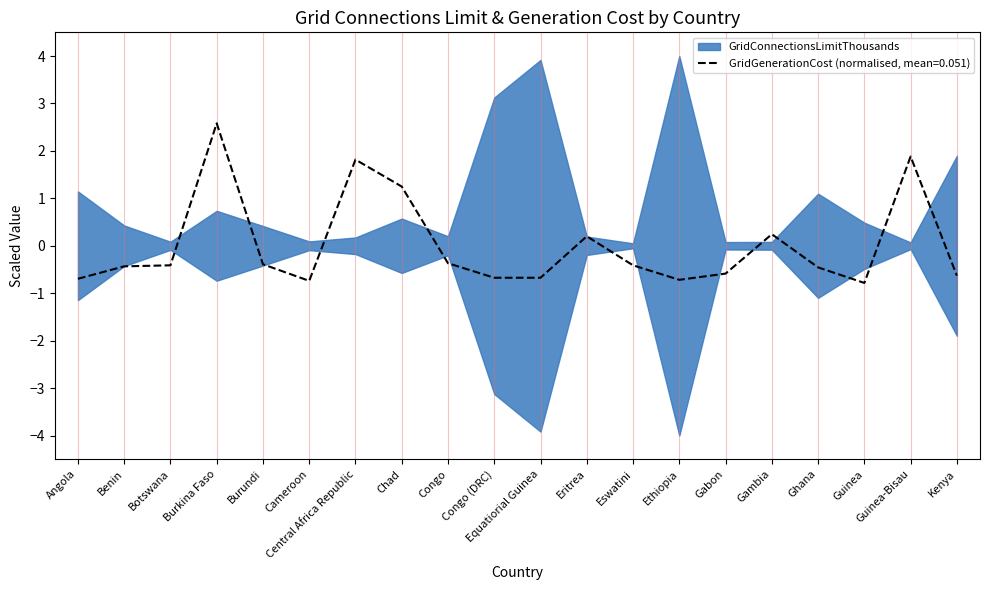

What is the label of the 4th point from the right?

Ghana